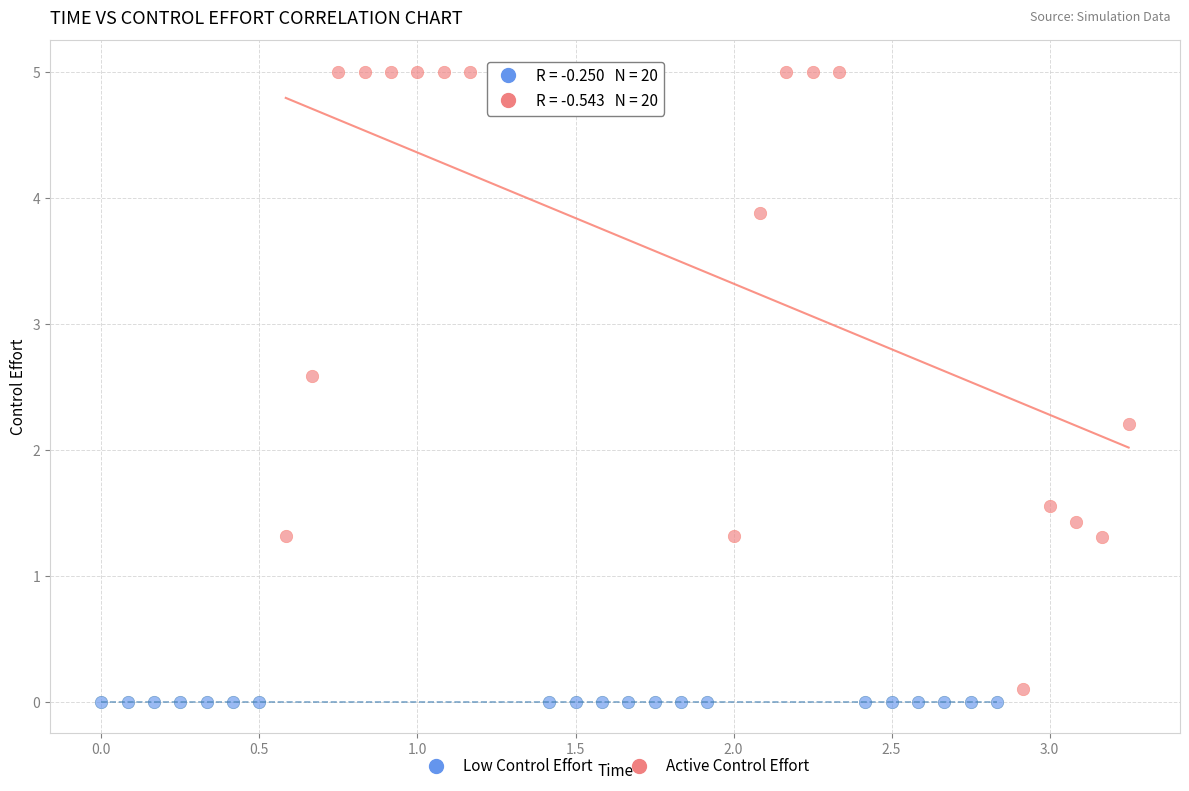

What are all the series names shown in the legend?

Low Control Effort, Active Control Effort